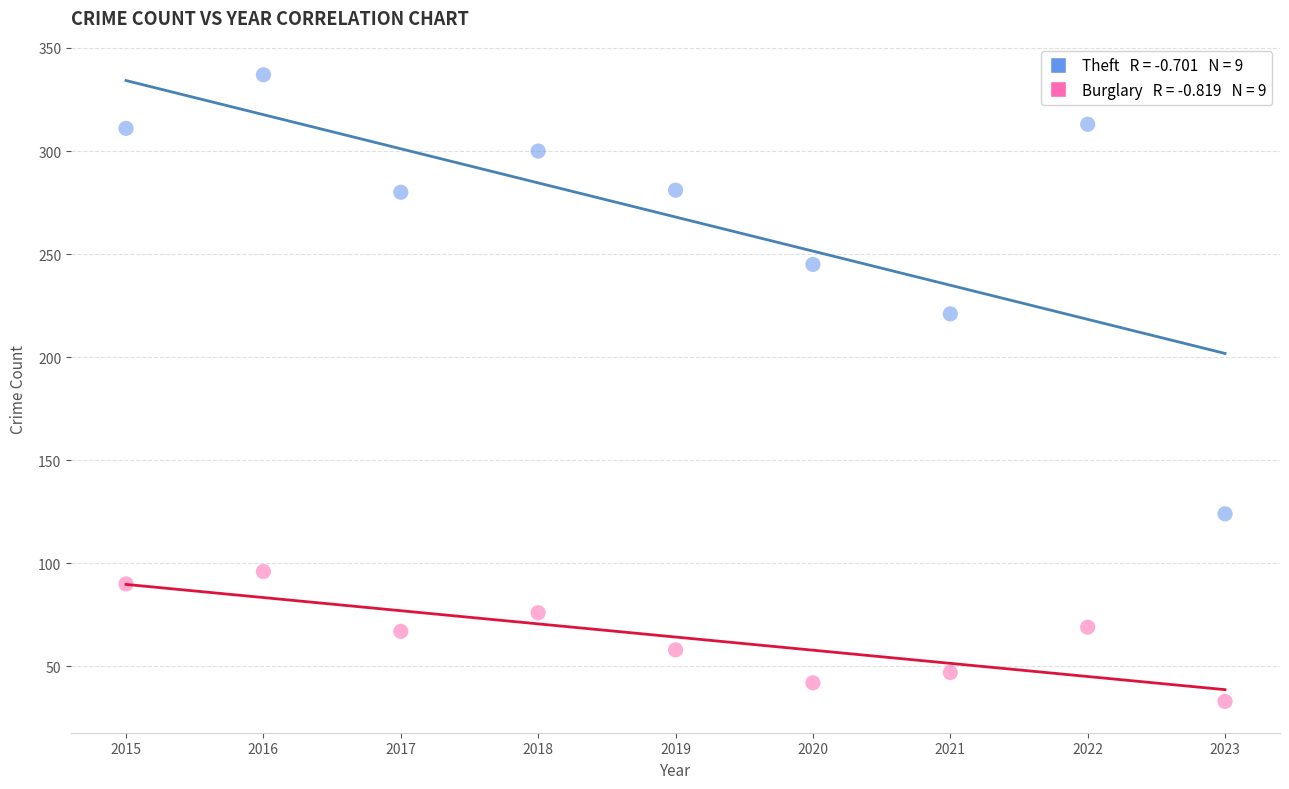

Across all data points, what is the range of Y values (max minus min)?

304